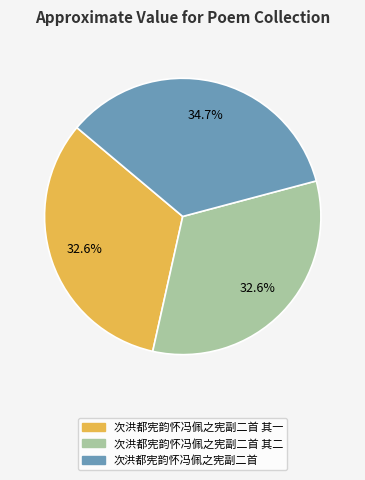

Does any single category account for the majority?

No